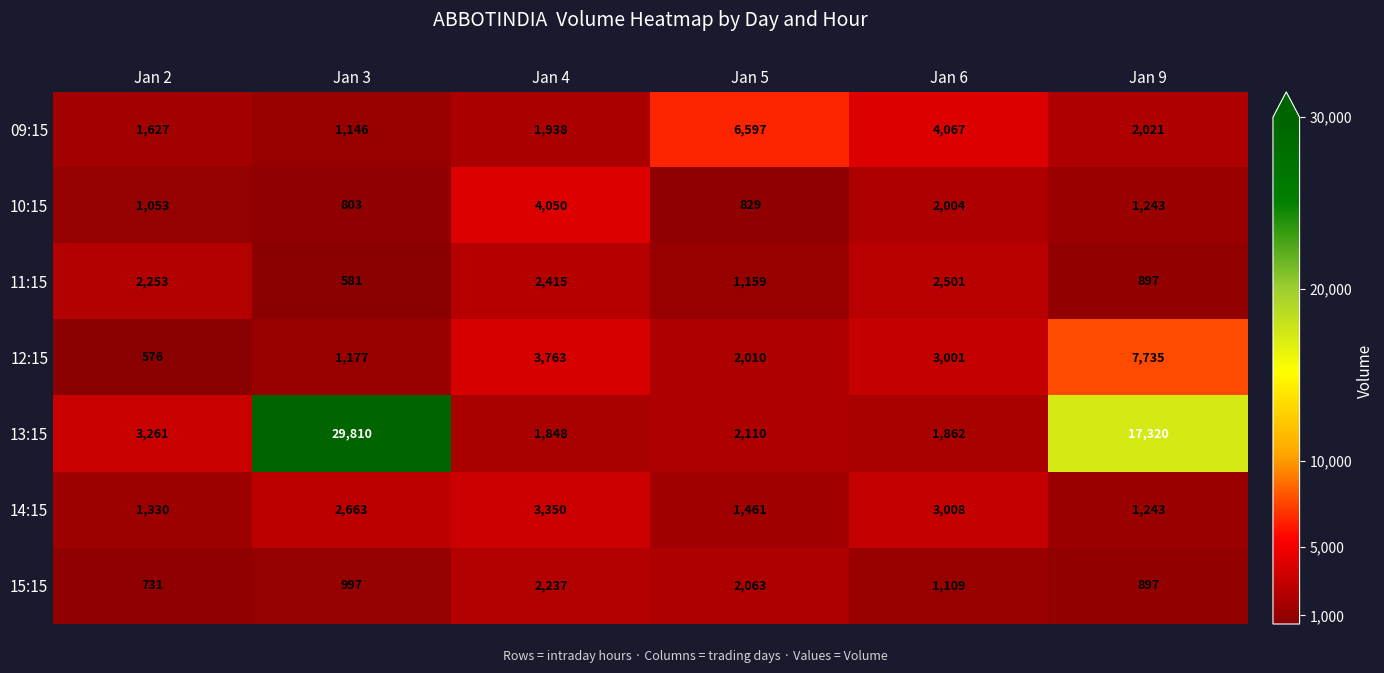

Where is 15:15 nearest to the value 1484?

Jan 6